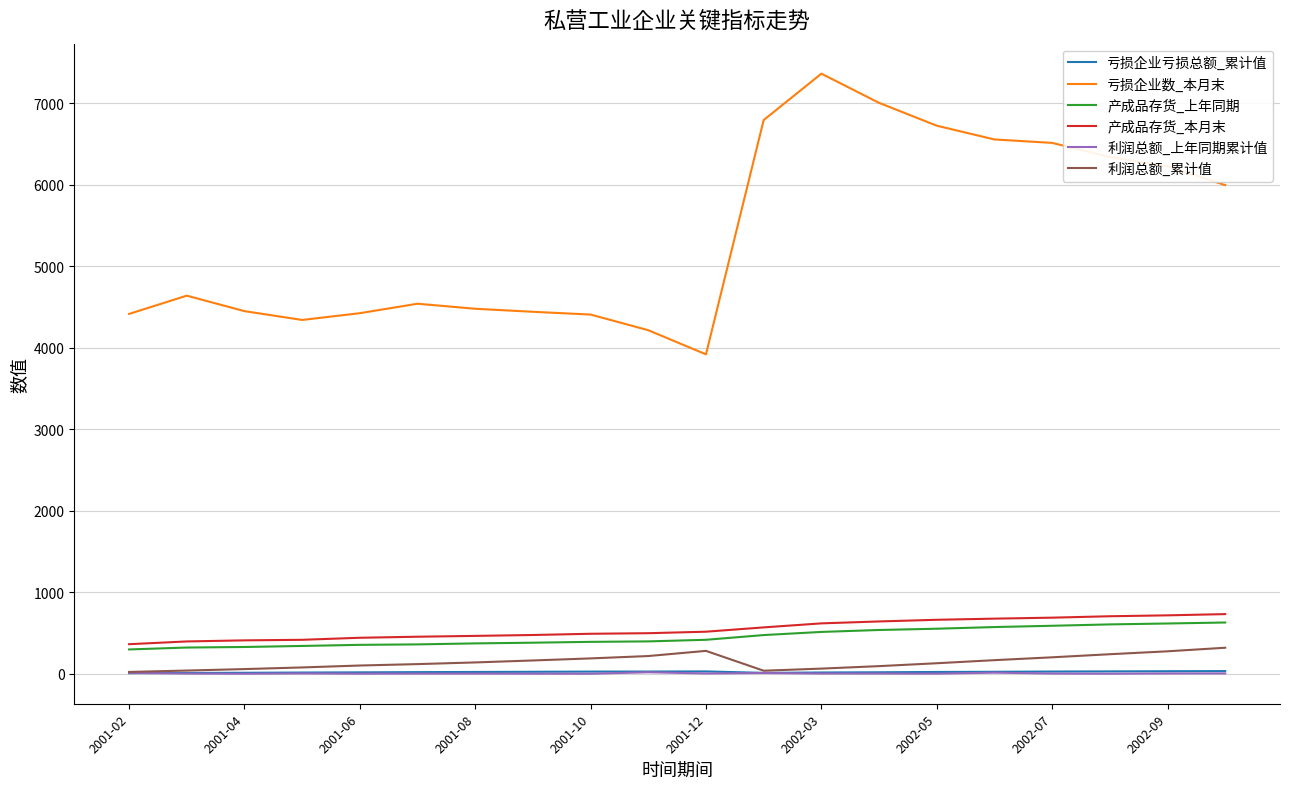

What is the highest value of the 产成品存货_本月末 series?

731.6